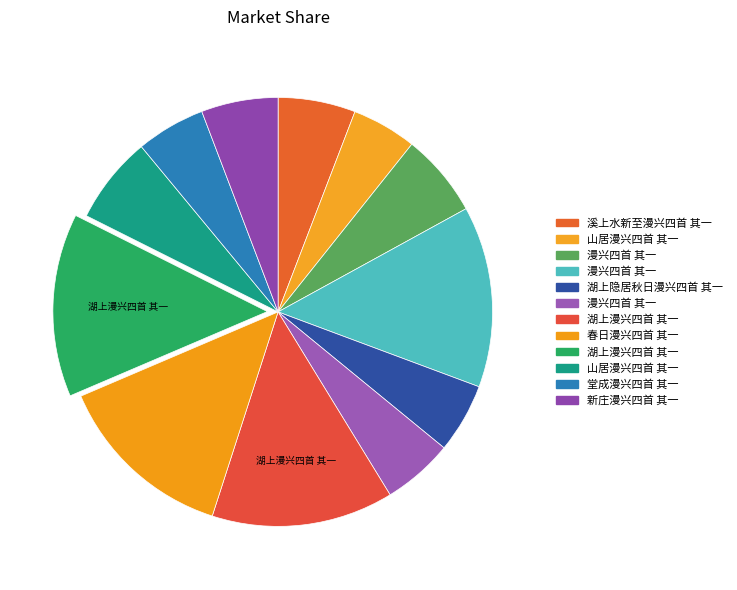

How many slices are in this pie chart?

12